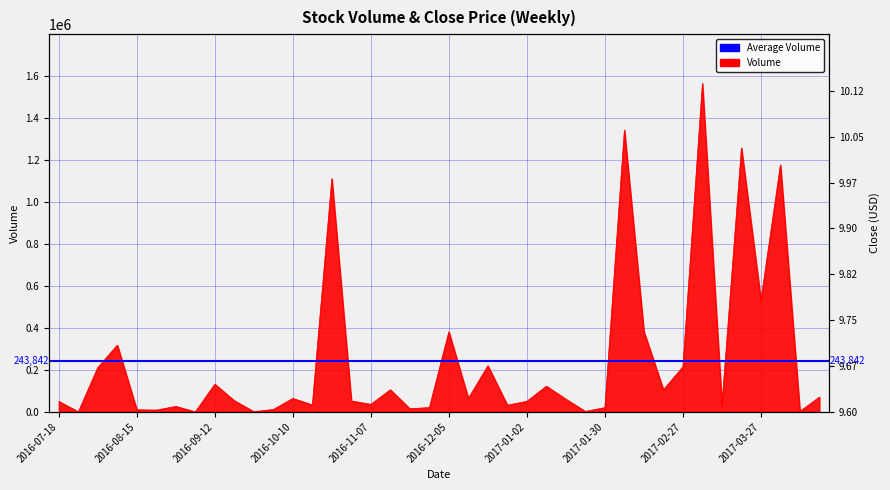

Which category has the lowest value across all series?

2016-07-25